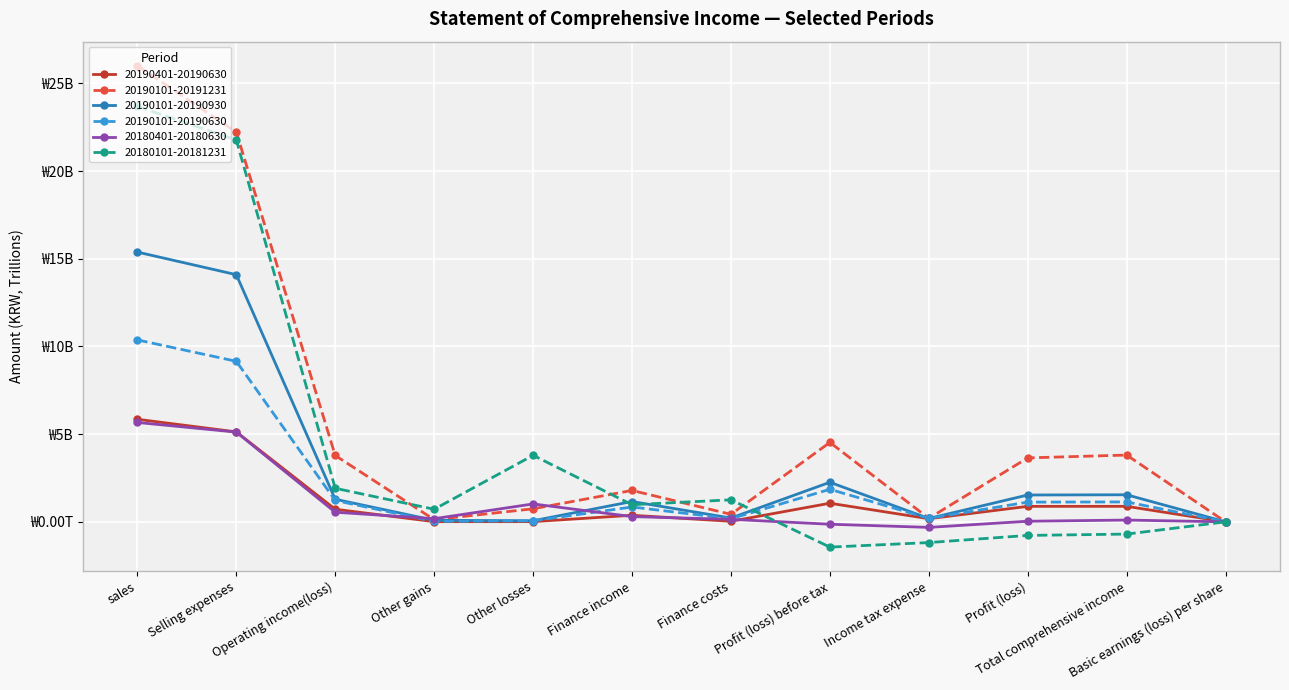

True or false: 20180401-20180630 has more than 1 interior local peaks.

True